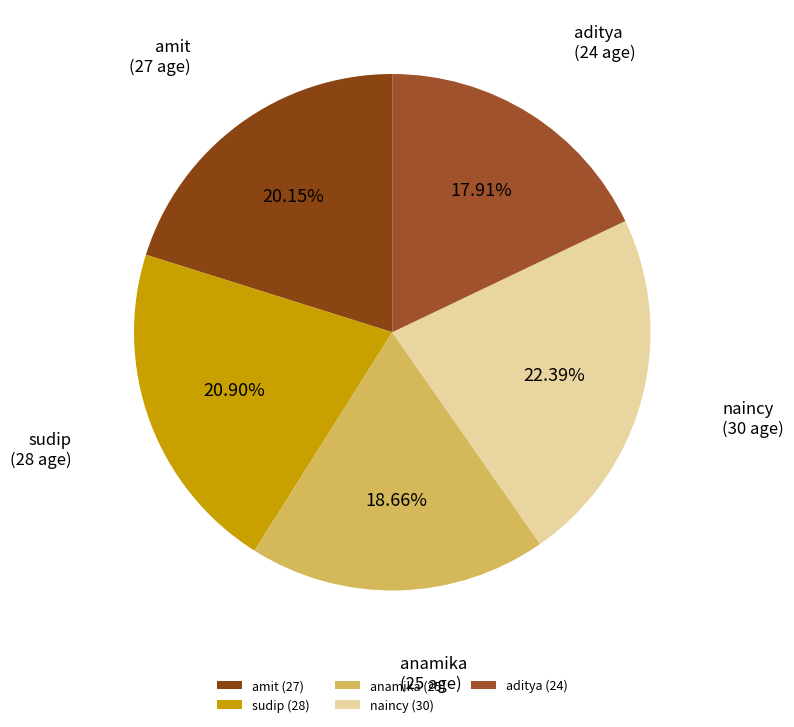

What is the total percentage of amit and naincy?

42.5%